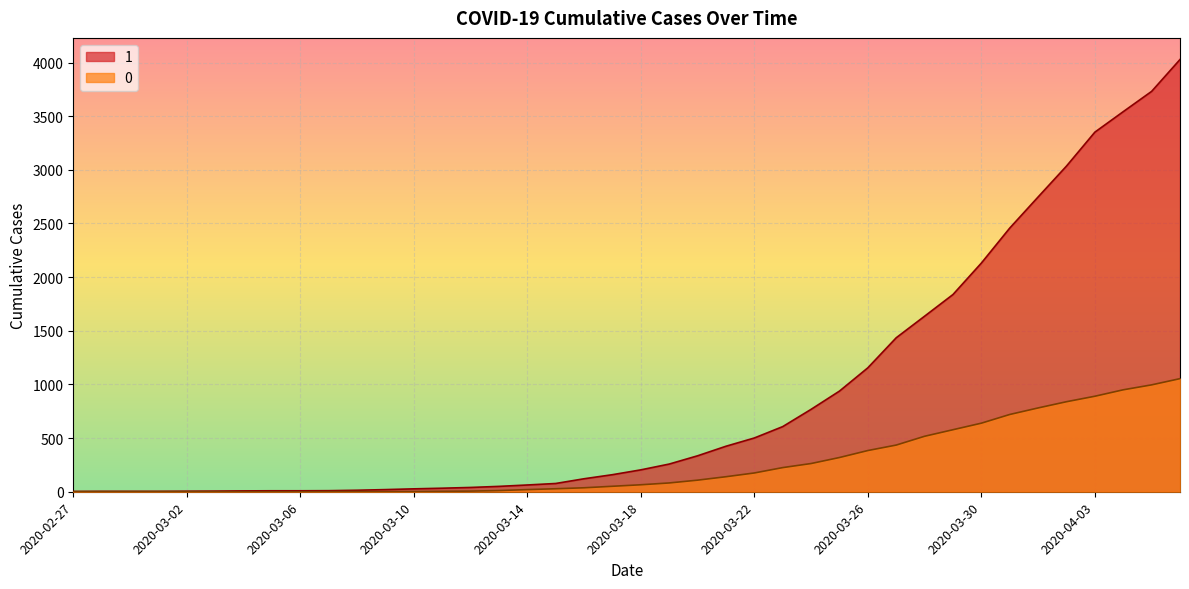

Which series has the largest total across all categories?

1